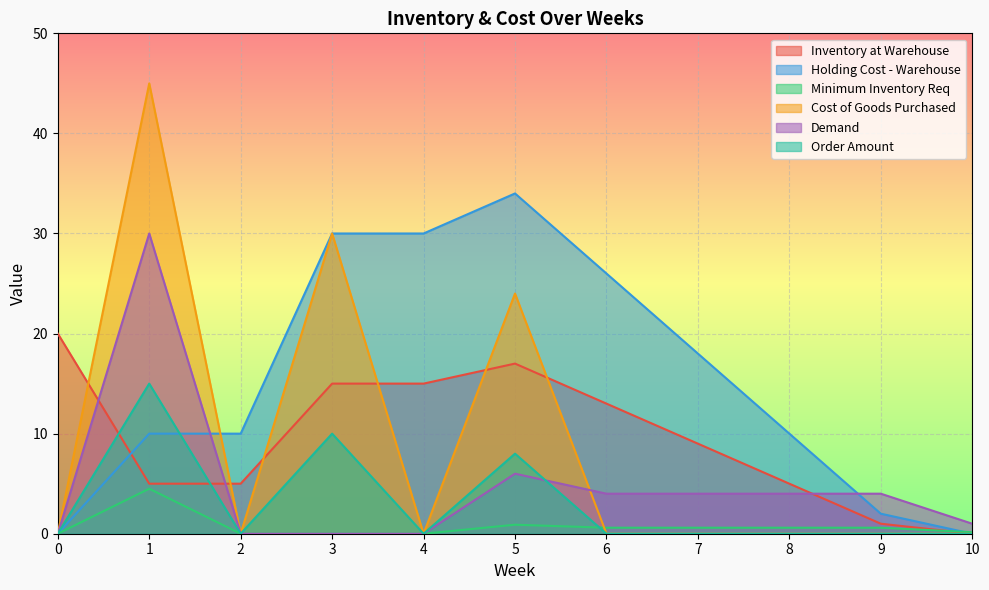

Which series has the largest total across all categories?

Holding Cost - Warehouse